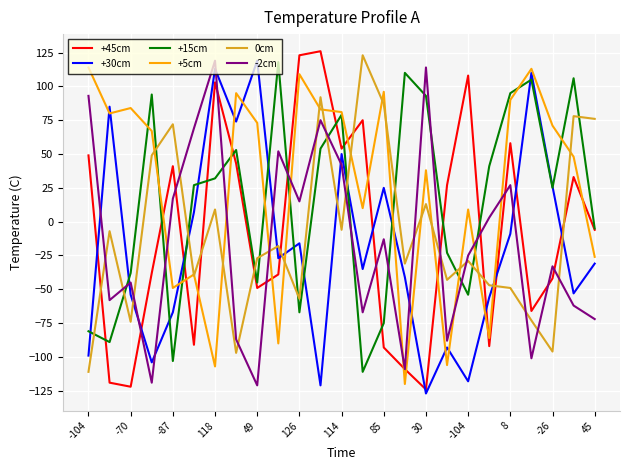

Which series has the largest total across all categories?

+5cm